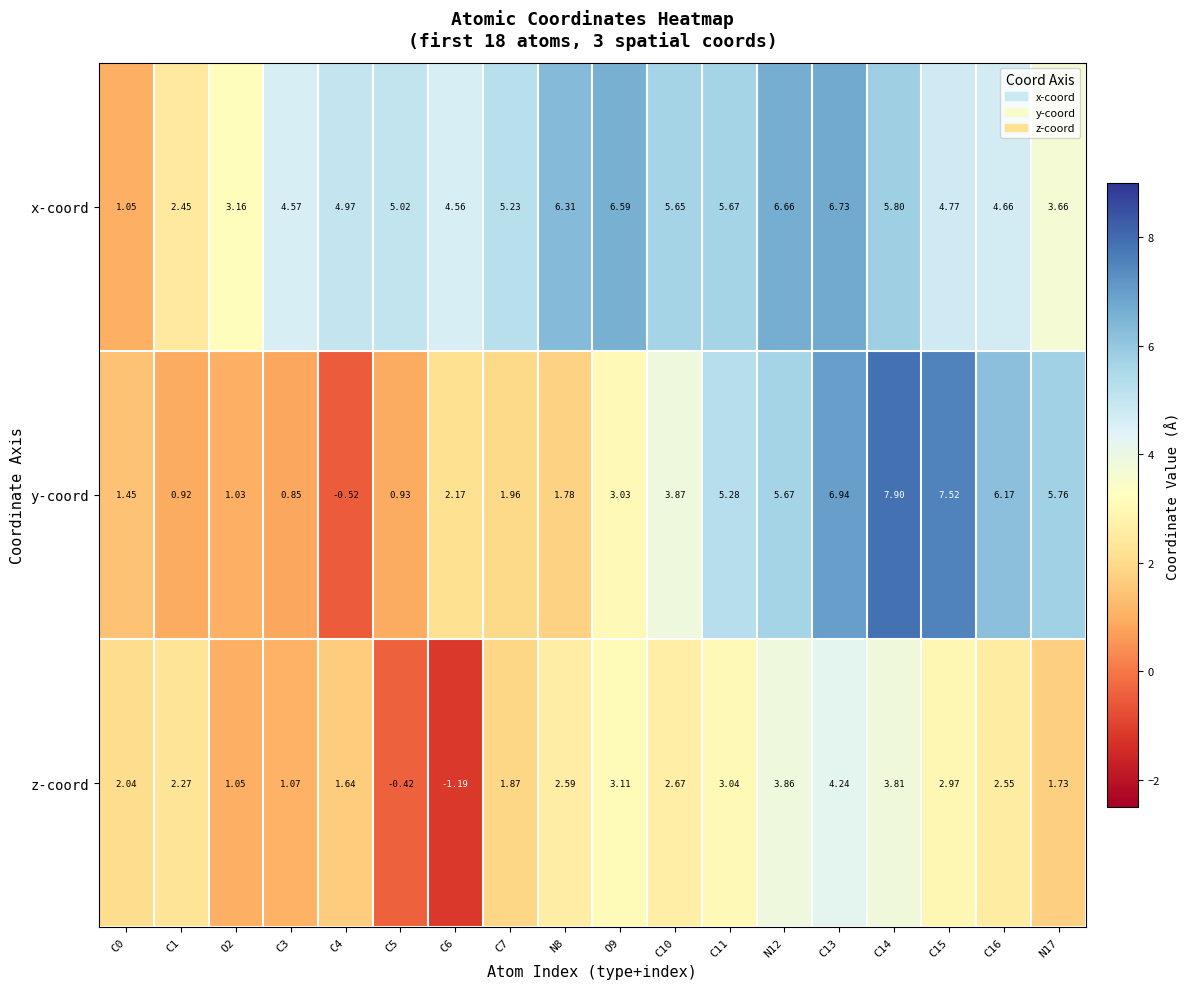

List the series in order of their overall mean, highest first.

x-coord, y-coord, z-coord